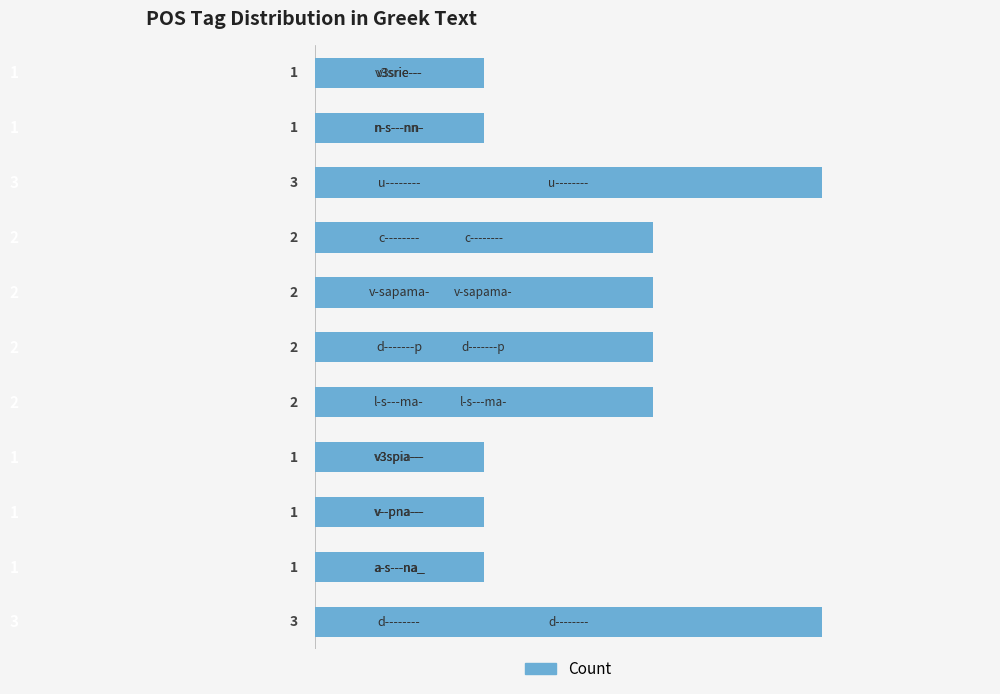

Reading top to bottom, extract all data points from this chart.

1	1	3	2	2	2	2	1	1	1	3